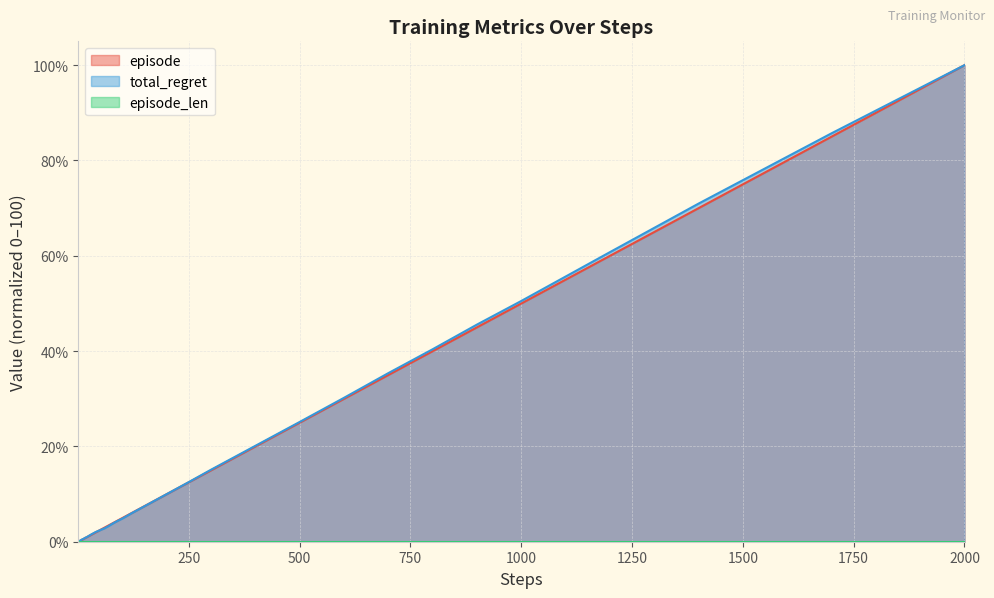

What is the maximum value for episode?

100.0